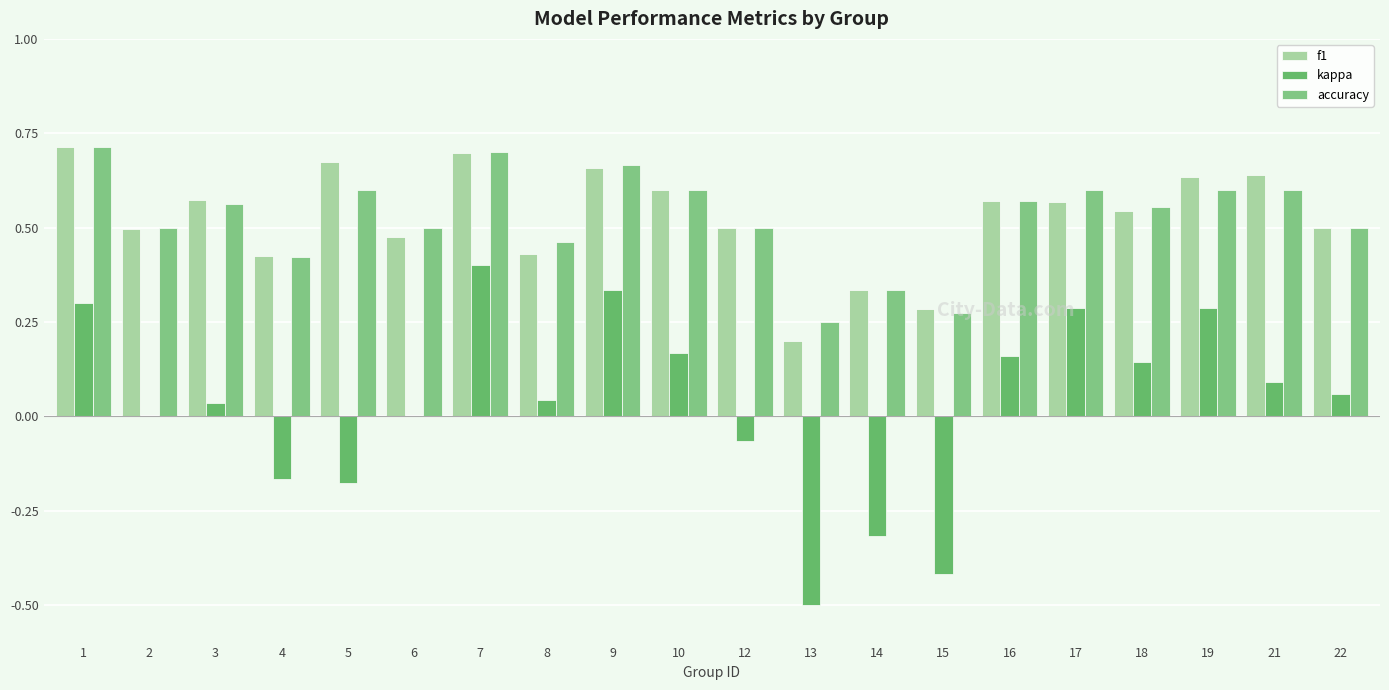

Does the chart contain stacked bars?

No